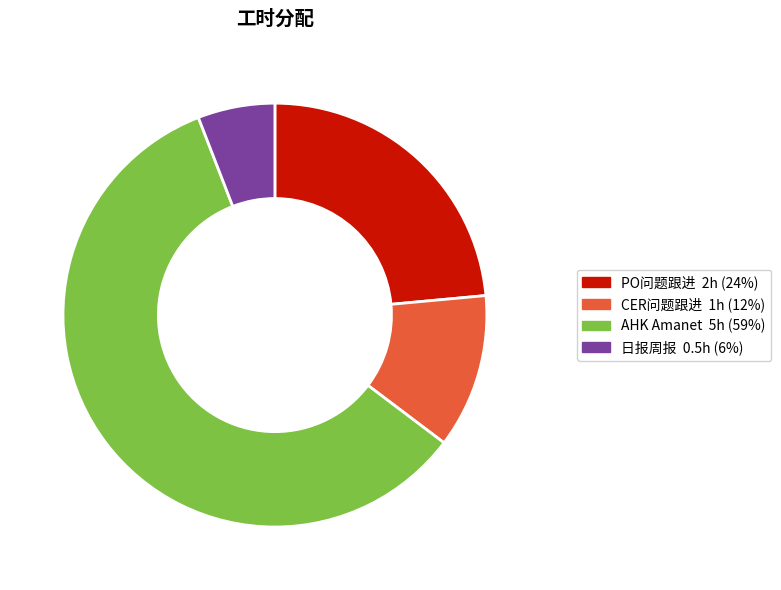

Which has a higher value, AHK Amanet or 日报周报?

AHK Amanet